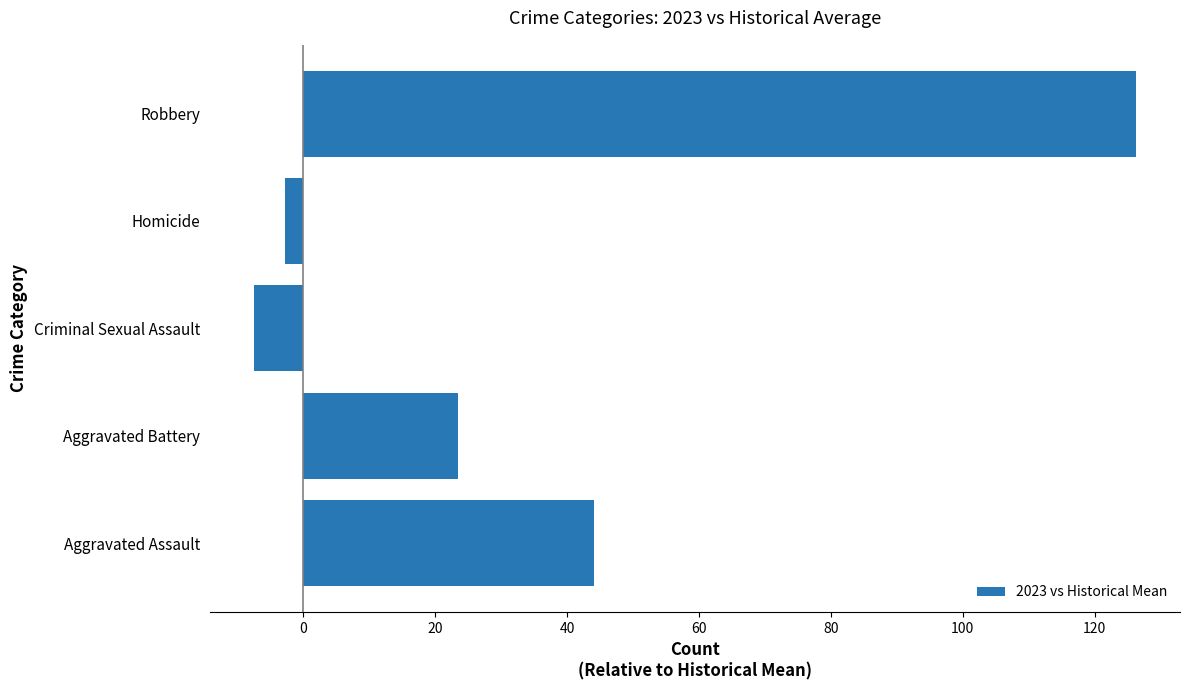

List the labels in order of value, largest first.

Robbery, Aggravated Assault, Aggravated Battery, Homicide, Criminal Sexual Assault